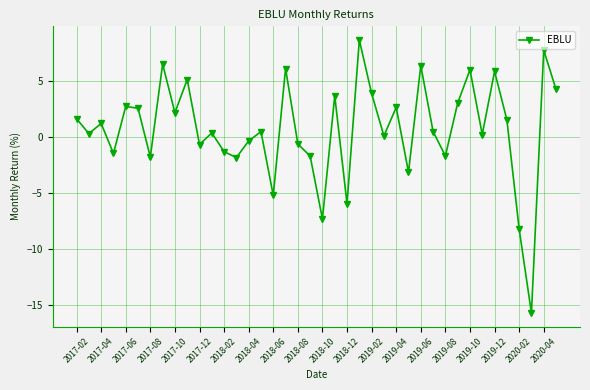

How many points are lower than both their immediate neighbors (excluding endpoints)?

14